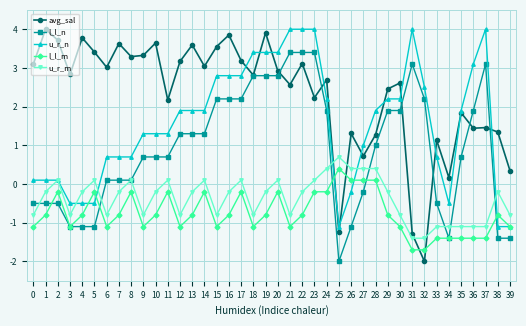

Which series ends up on top after the final intersection of l_l_n and l_l_m?

l_l_m